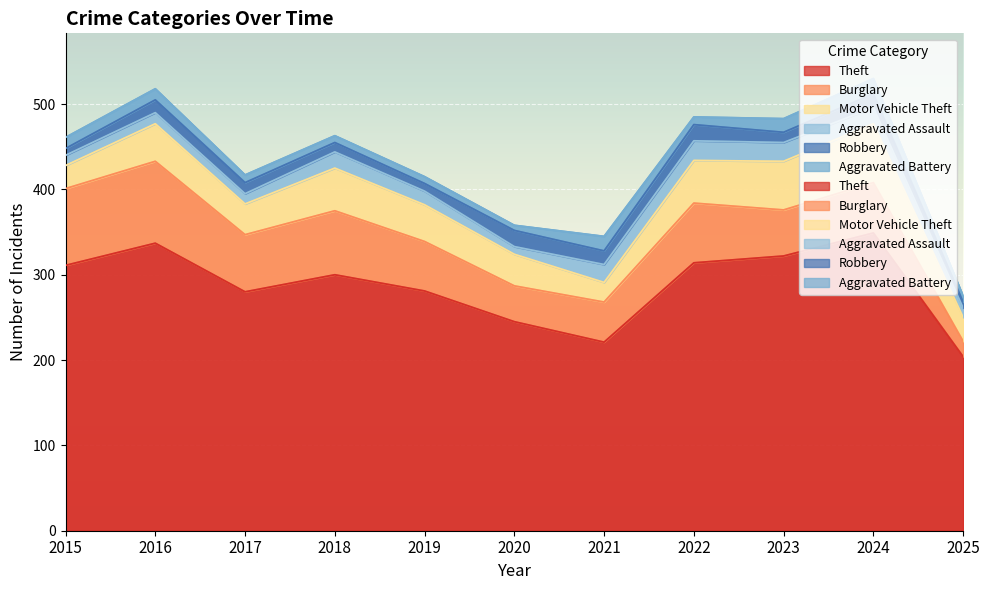

What is the difference between the highest and lowest values at 2017?

271